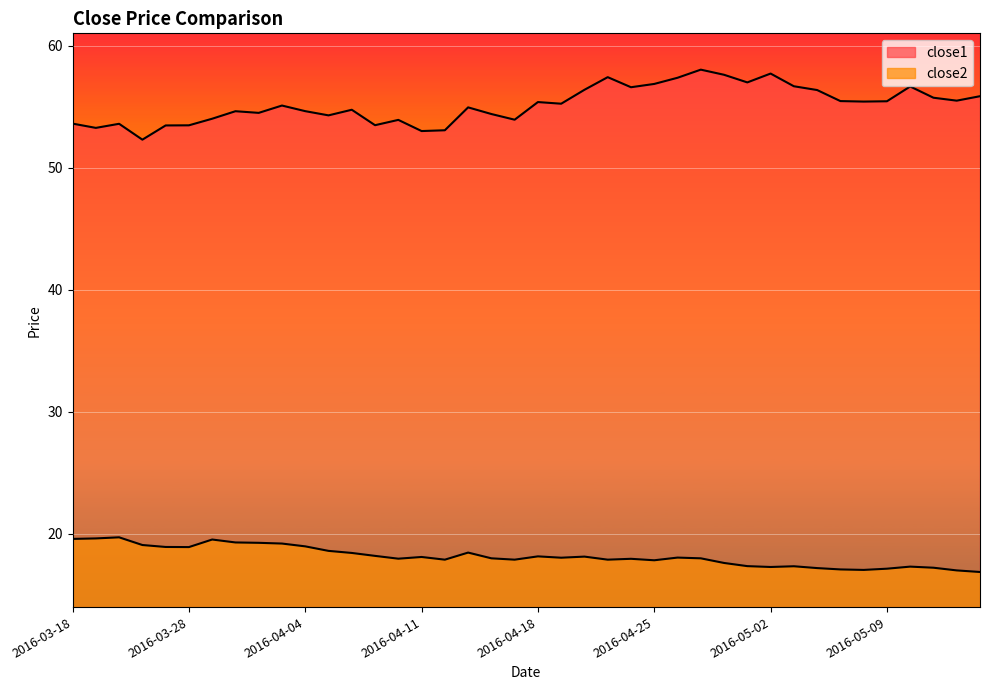

What is the sum of the close2 values at 2016-04-01 and 2016-03-22?

38.9